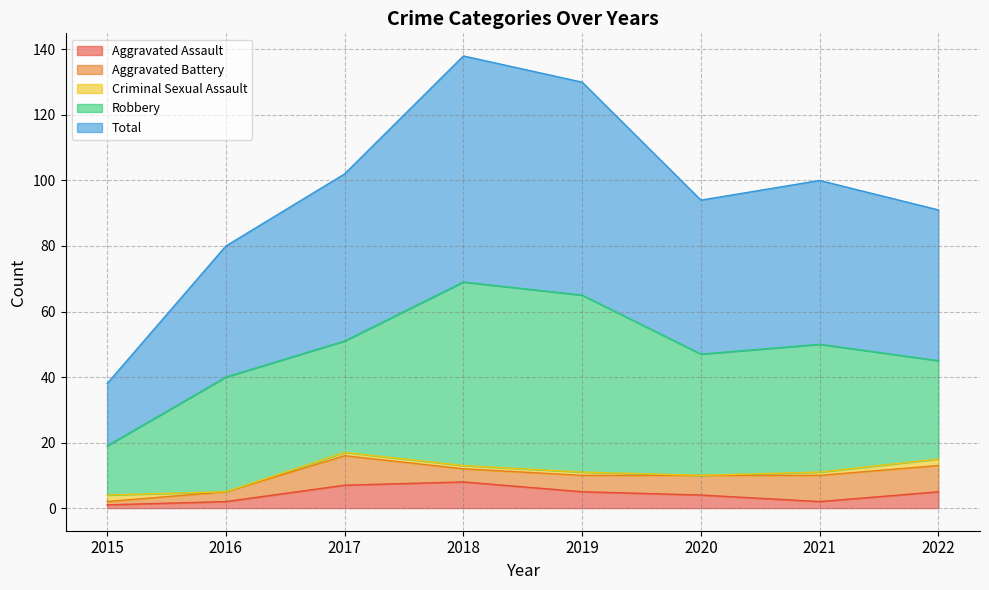

Reading right to left, what are all the values shown in this chart?

Aggravated Assault: 5	2	4	5	8	7	2	1
Aggravated Battery: 8	8	6	5	4	9	3	1
Criminal Sexual Assault: 2	1	0	1	1	1	0	2
Robbery: 30	39	37	54	56	34	35	15
Total: 46	50	47	65	69	51	40	19